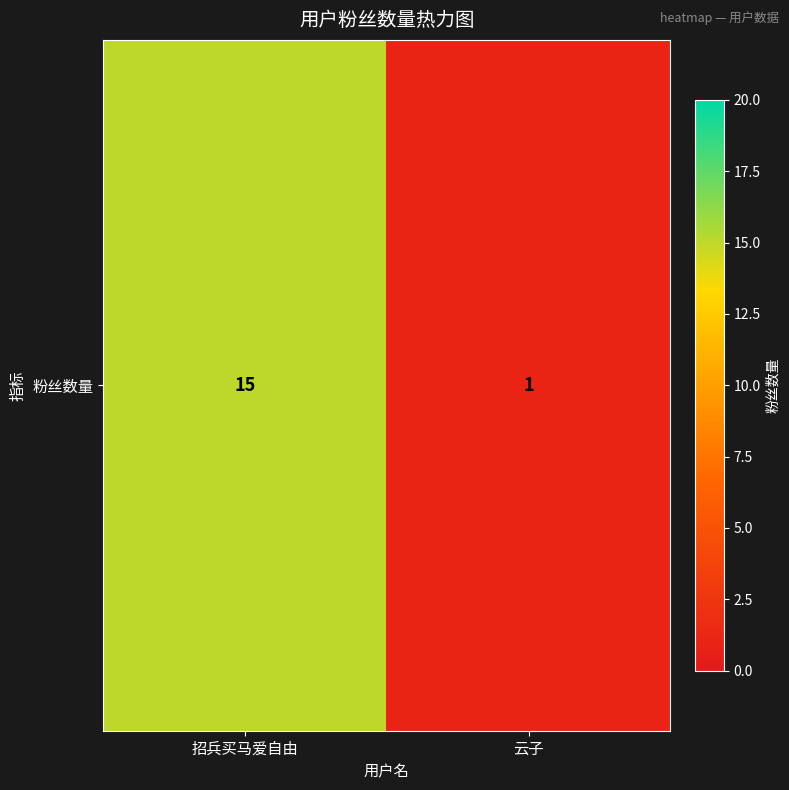

True or false: the data shows 1 at 云子.

True